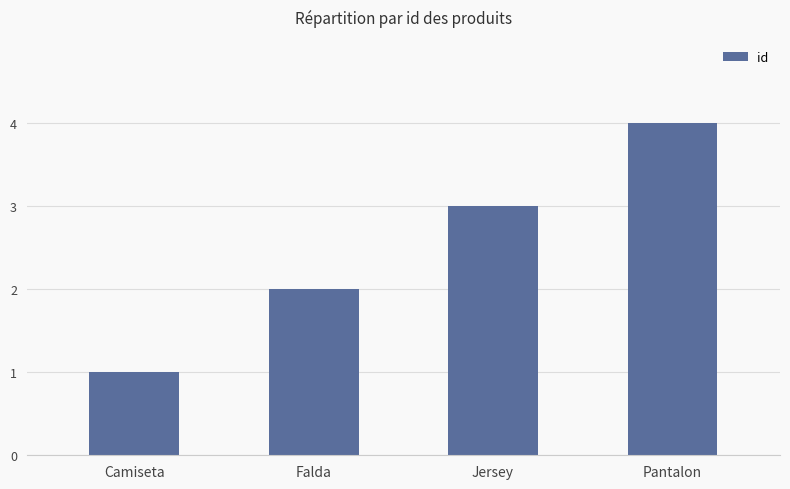

What is the difference between the maximum and minimum values?

3